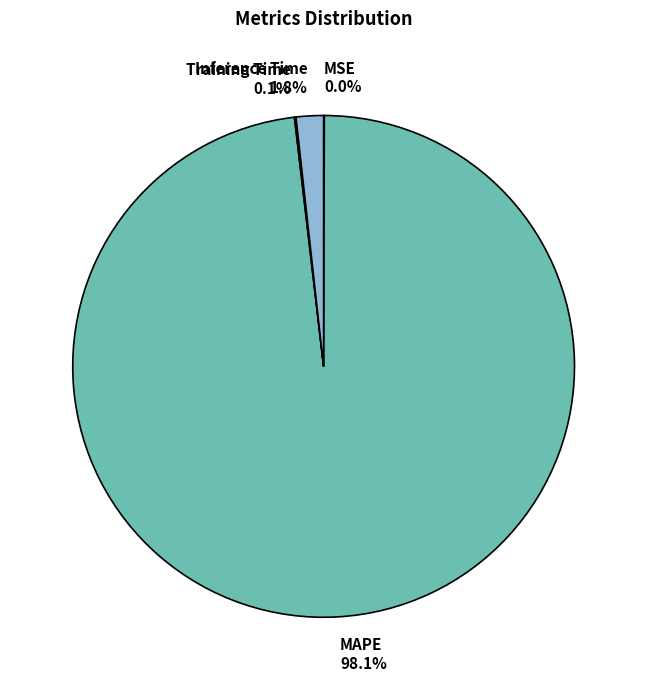

Is there any slice that represents more than half of the pie?

Yes